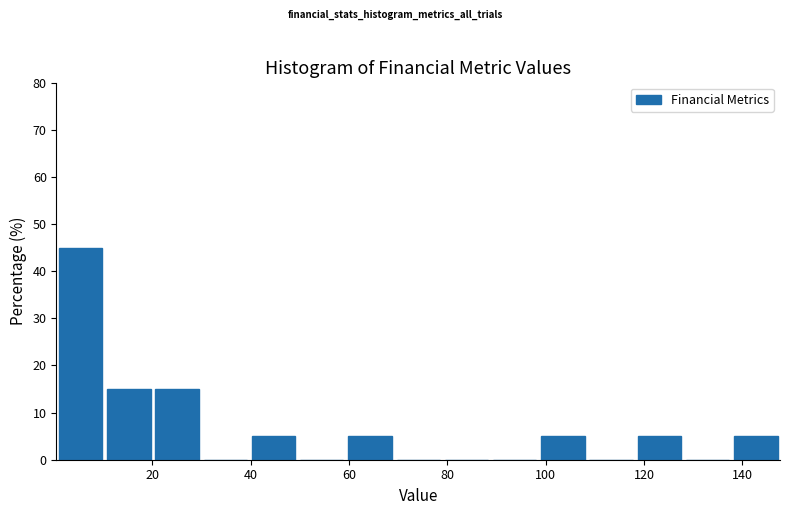

How tall is the bar that spans 0 to 10 on the x-axis? Neither the bar edges nor the heights are printed on the chart, so give them approximately, as read against the axes.

45